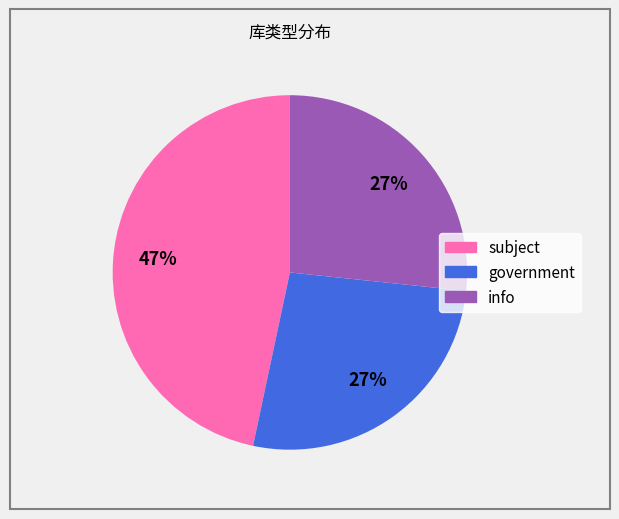

What is the largest slice in the pie chart?

subject